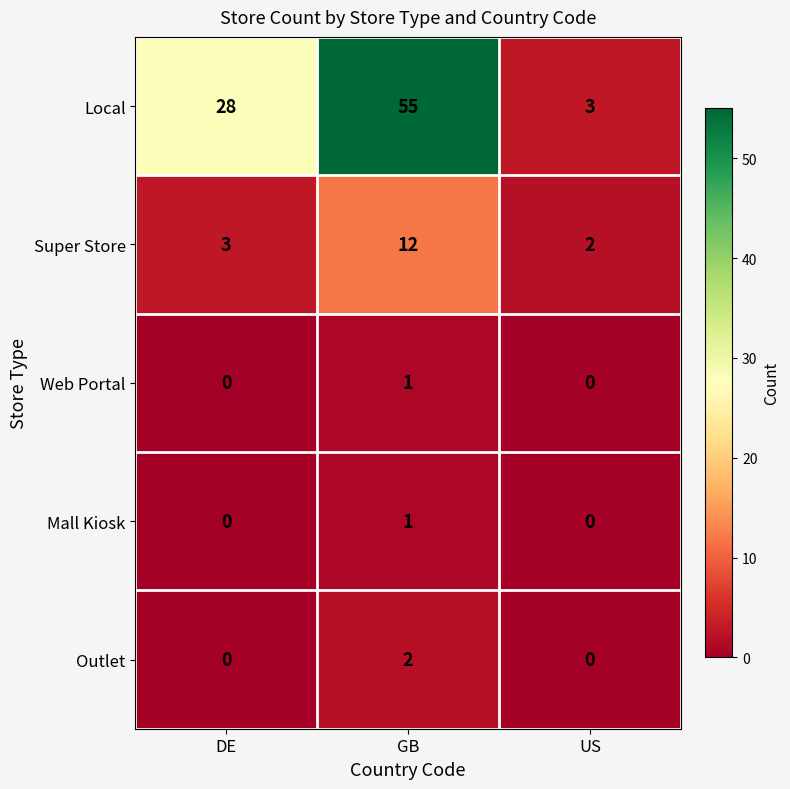

The value of Super Store at GB is 12. True or false?

True